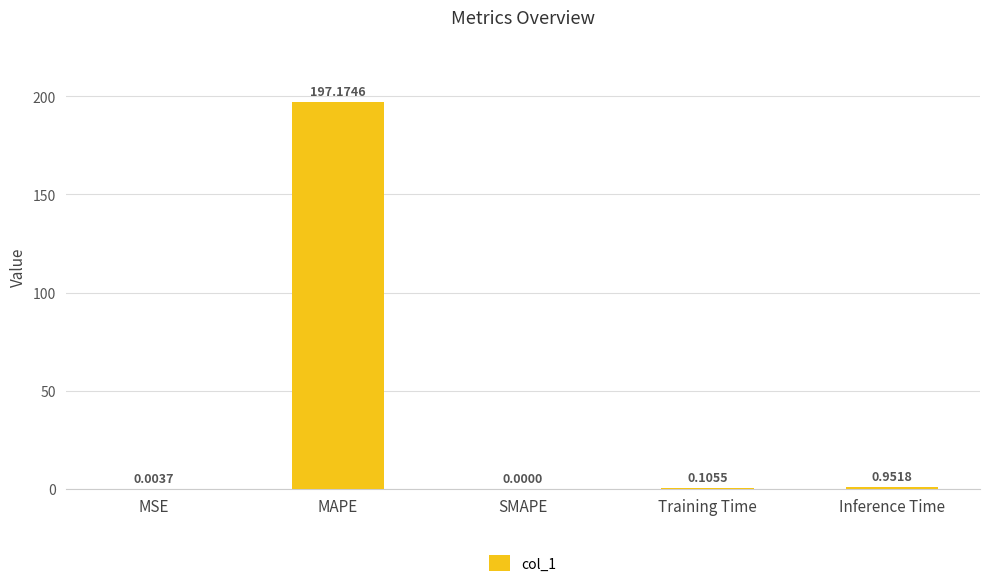

Where is the data nearest to the value 98?

Inference Time